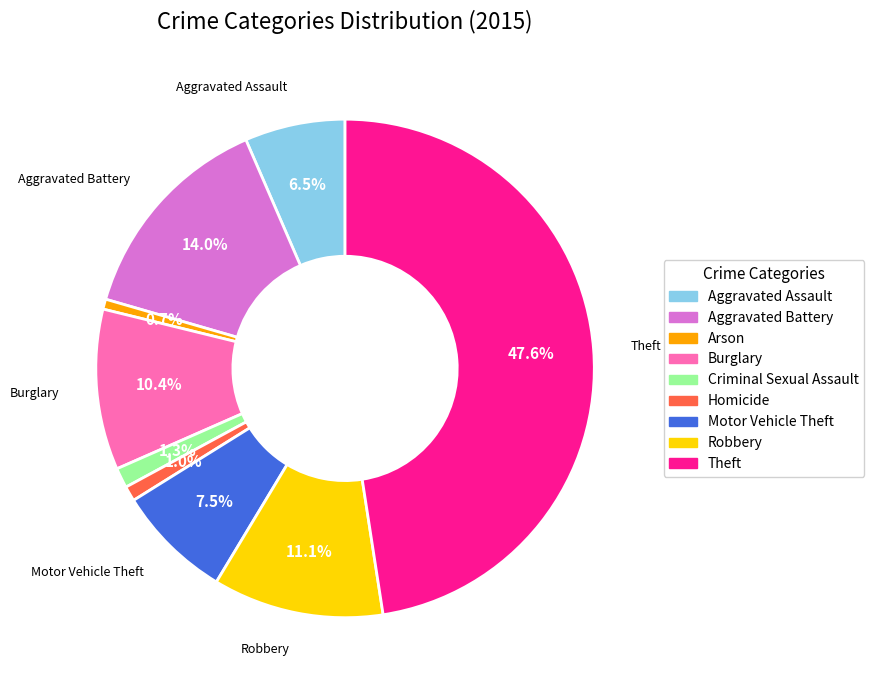

Combined, do Robbery and Homicide account for over 50%?

No